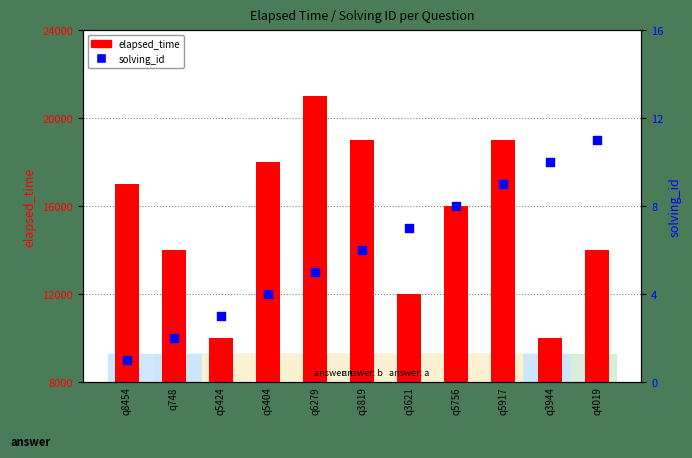

What are all the series names shown in the legend?

elapsed_time, solving_id